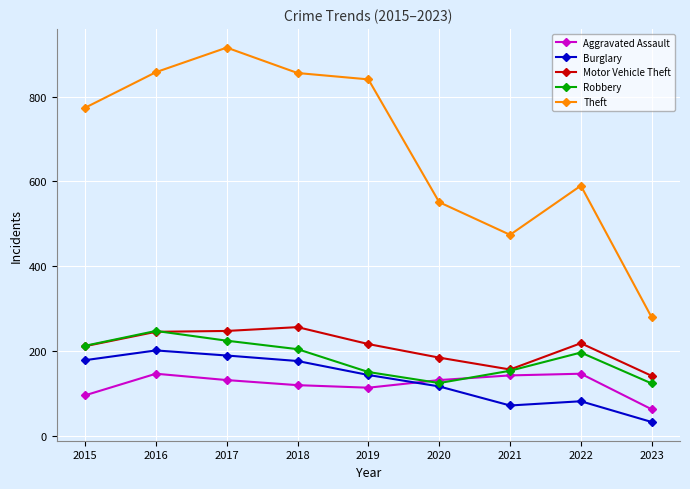

What is the value of the Theft point at the 1st from the left?

774